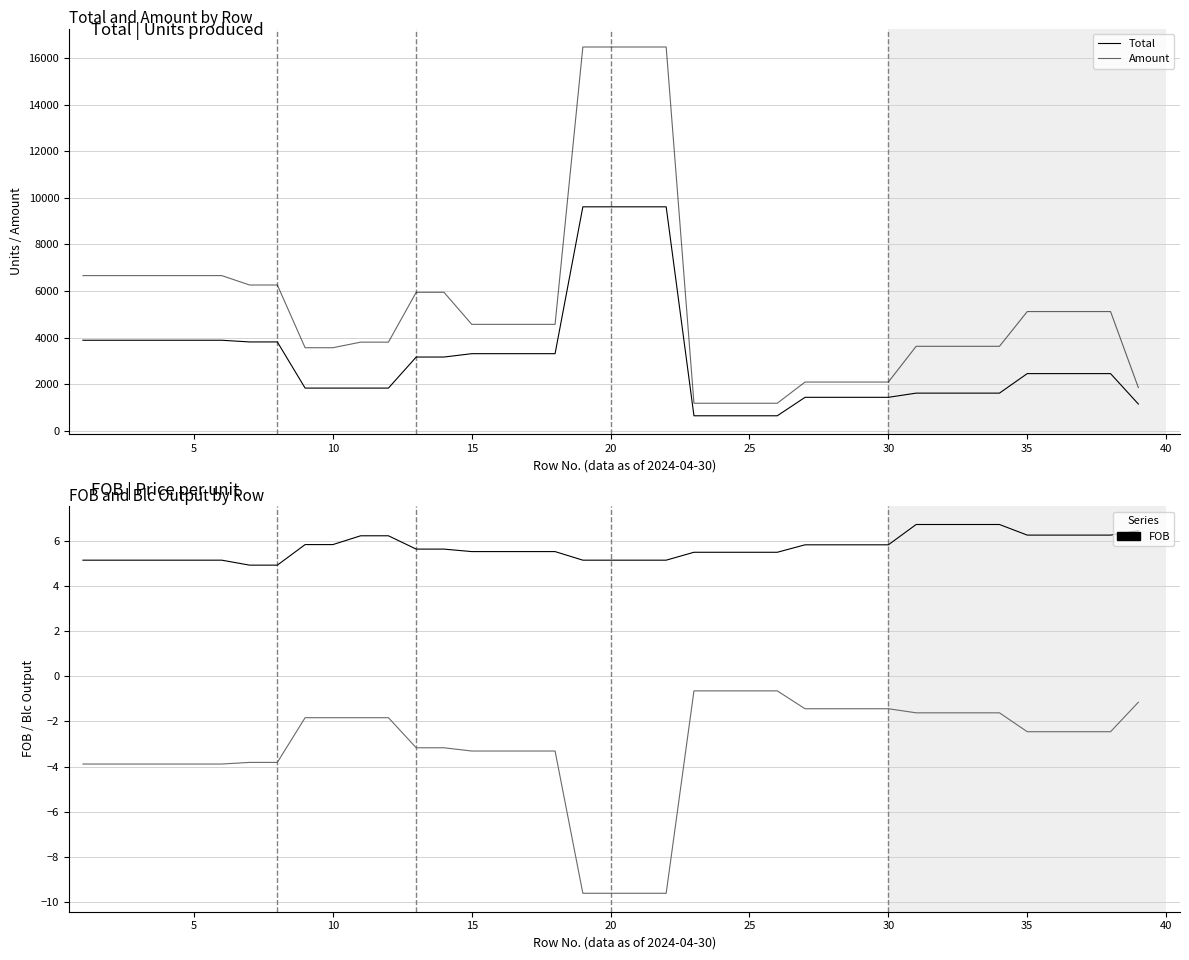

Which series has the largest total across all categories?

Amount